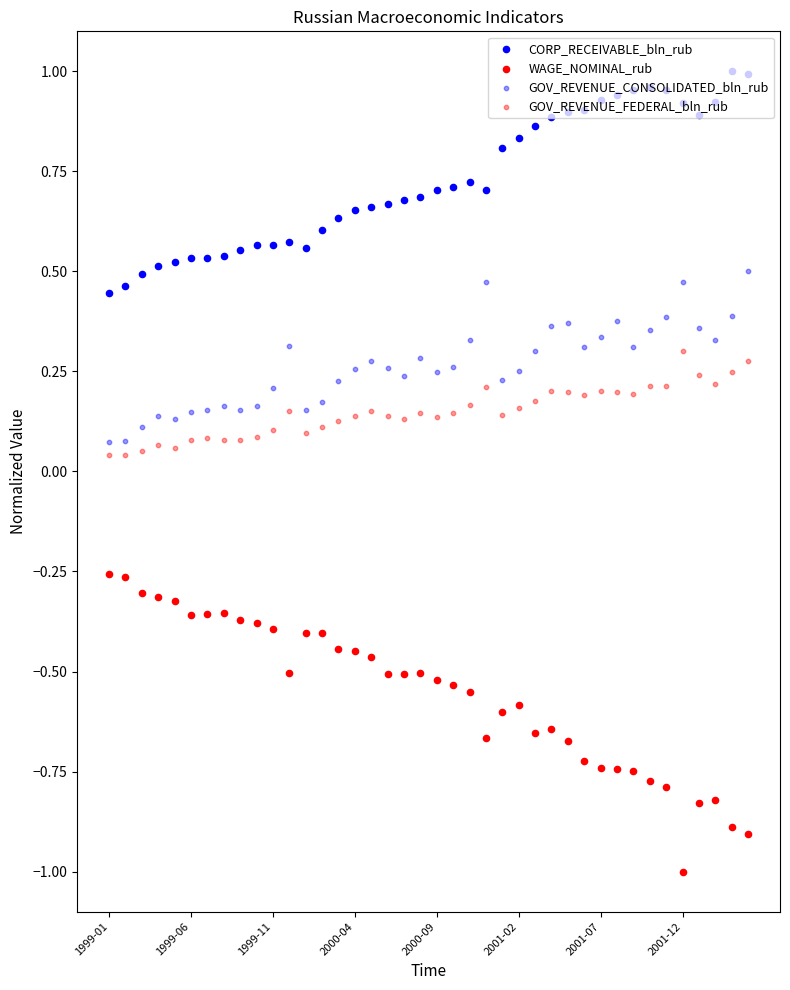

Which series contains the highest Y value?

CORP_RECEIVABLE_bln_rub